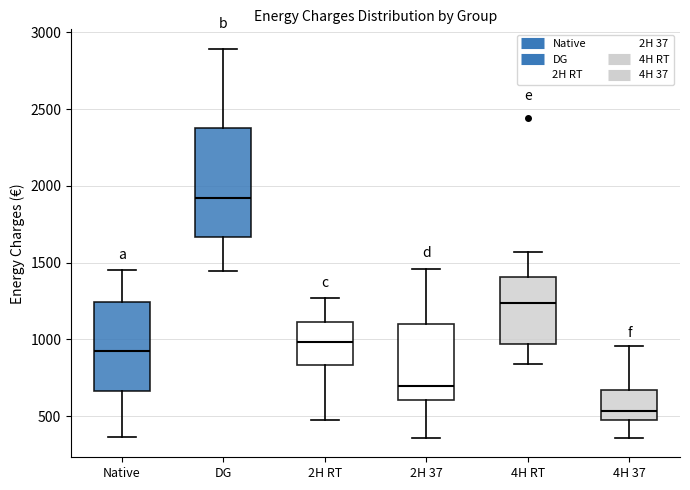

Reading left to right, transcribe this box plot: for each box, give where its median line is, the range the box spans, and where its two whiskers end, as read against the y-axis. The values are not printed on the chart, so give them approximately, as read against the axis.

Native: median 950, box 650 to 1250, whiskers 350 to 1450
DG: median 1900, box 1650 to 2400, whiskers 1450 to 2900
2H RT: median 1000, box 850 to 1100, whiskers 450 to 1250
2H 37: median 700, box 600 to 1100, whiskers 350 to 1450
4H RT: median 1250, box 950 to 1400, whiskers 850 to 1550
4H 37: median 550, box 450 to 650, whiskers 350 to 950